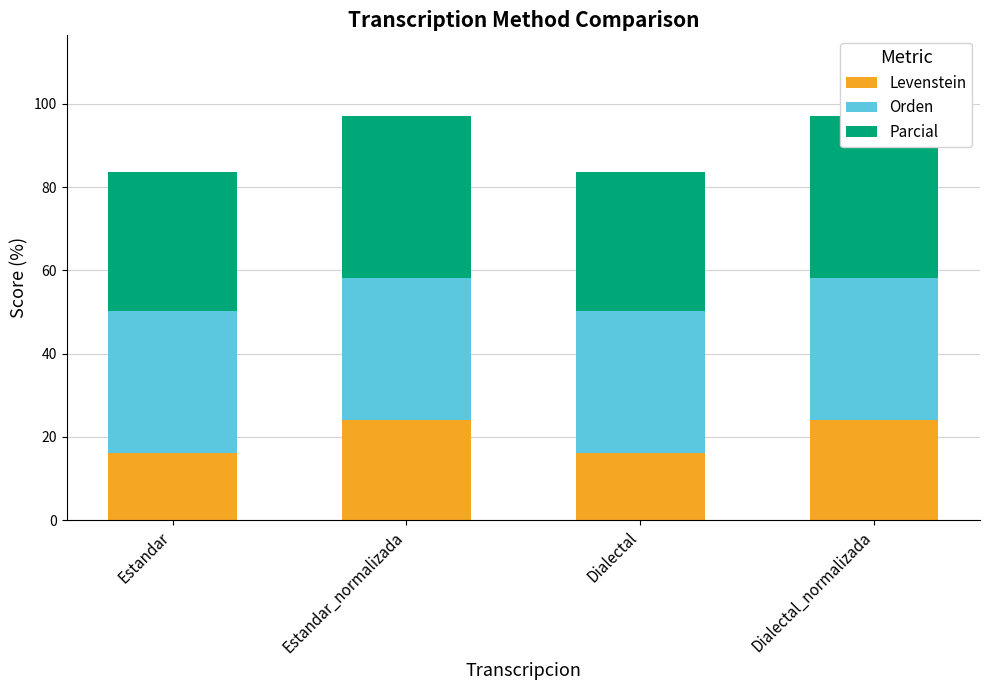

What is the label of the 2nd bar from the left?

Estandar_normalizada